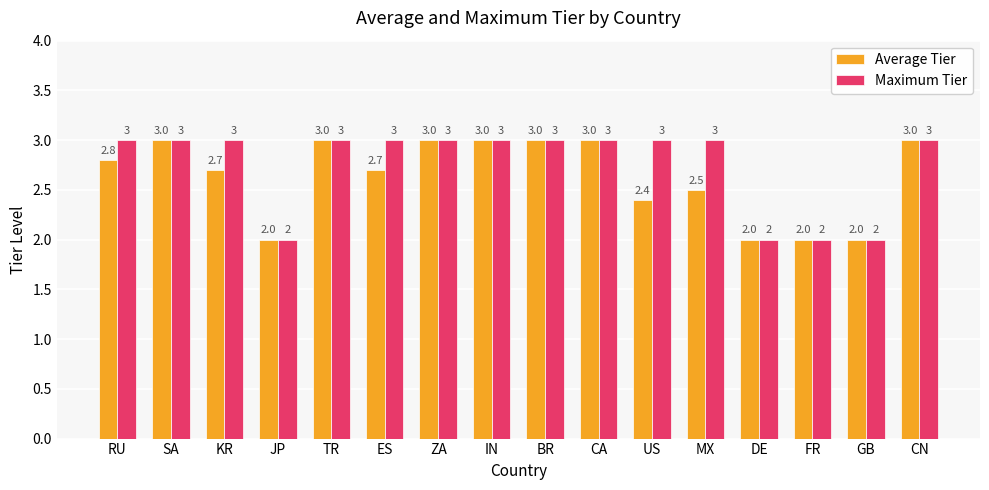

What is the label of the 5th bar from the left?

TR